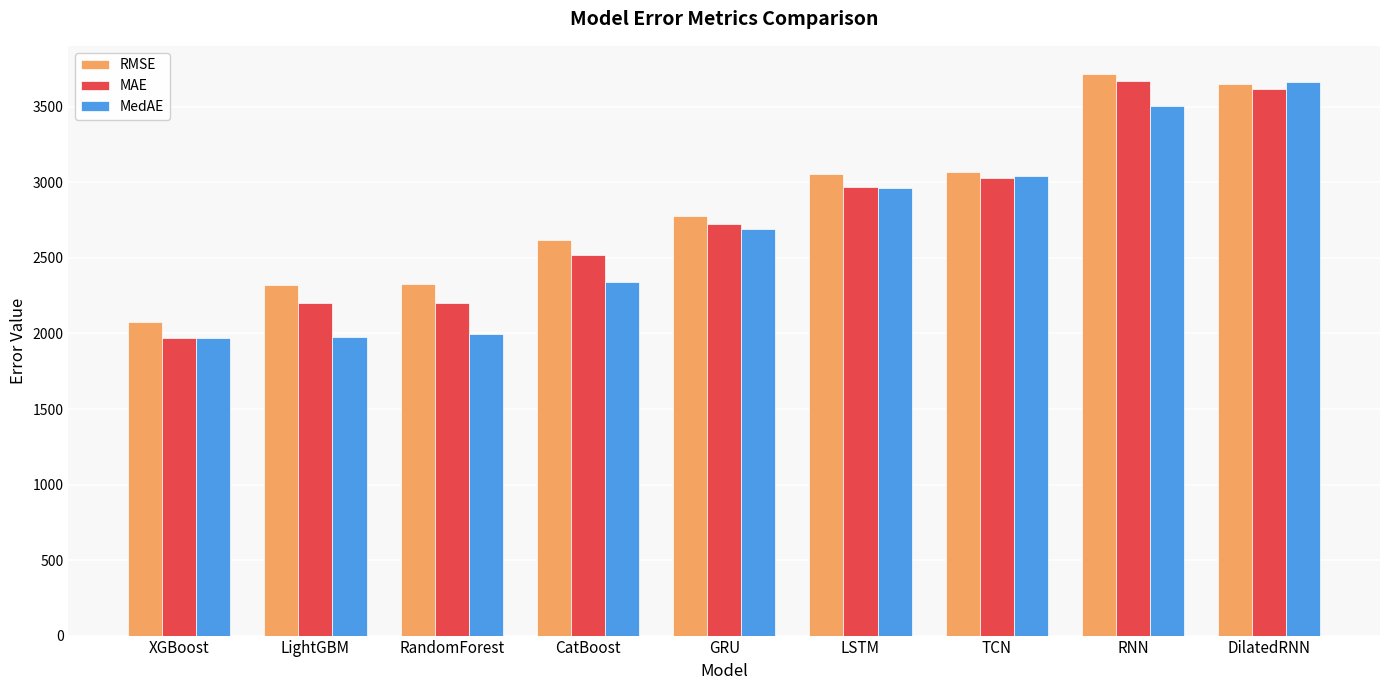

What is the greatest value displayed?

3718.5